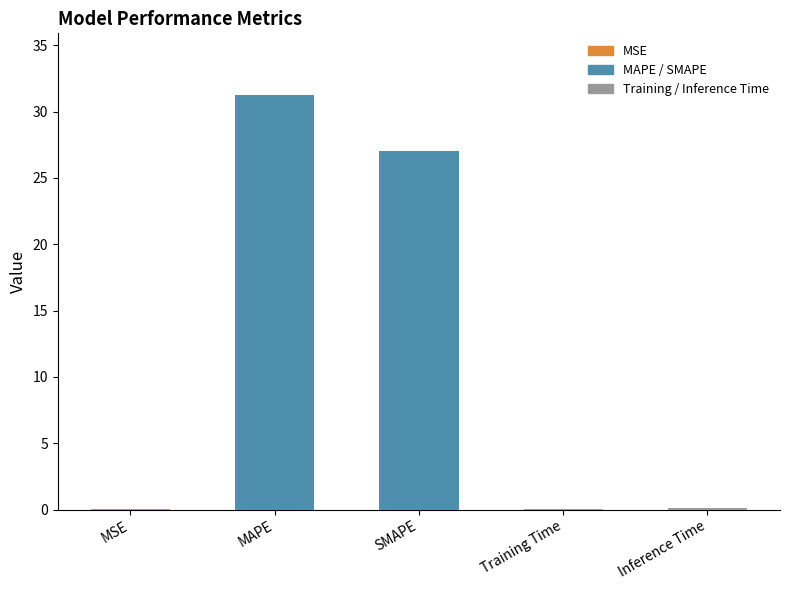

Which has a higher value, MAPE or Inference Time?

MAPE